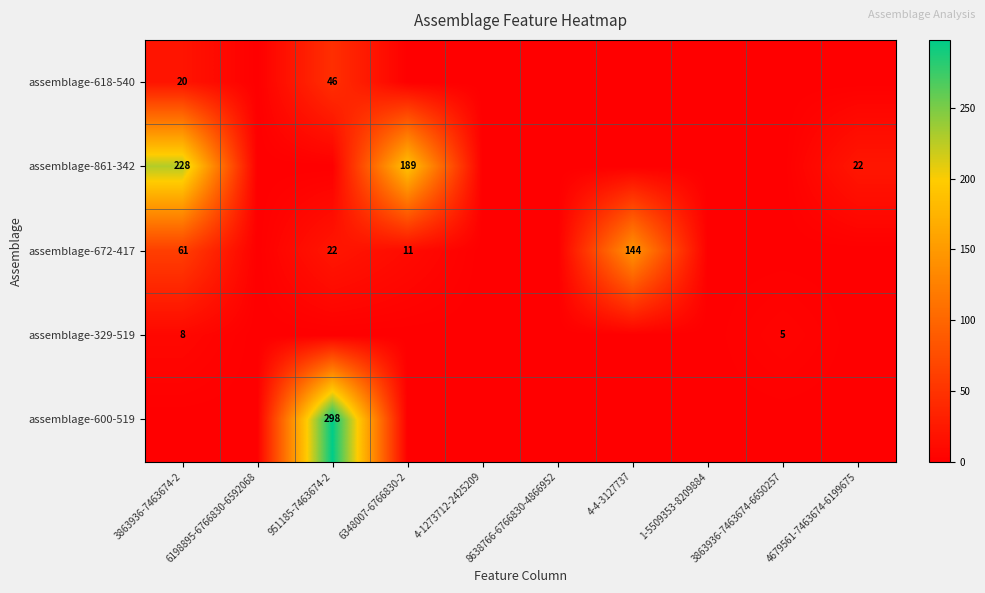

Between 3863936-7463674-2 and 4-1273712-2425209, which is larger?

3863936-7463674-2